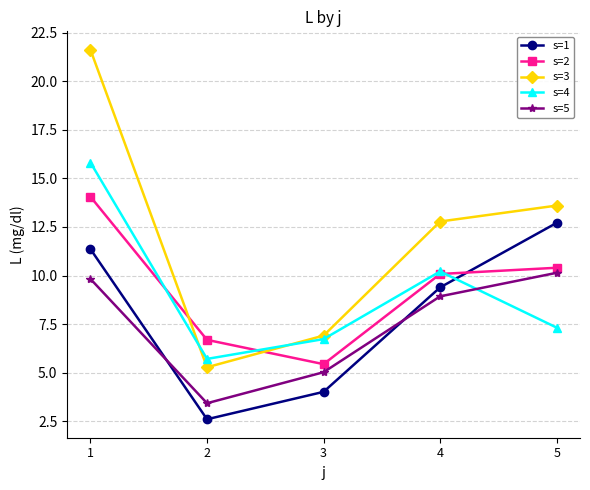

How many values in the s=3 series exceed 12?

3